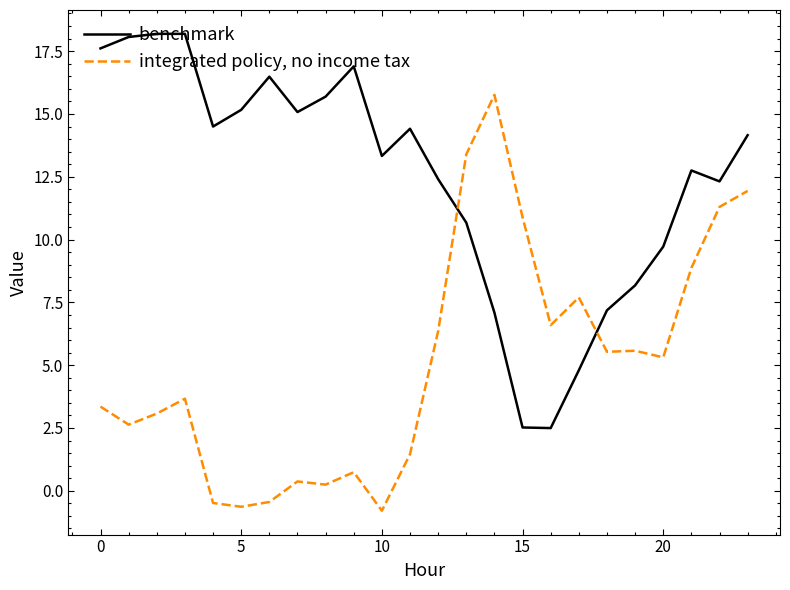

Does the chart have visible grid lines?

No